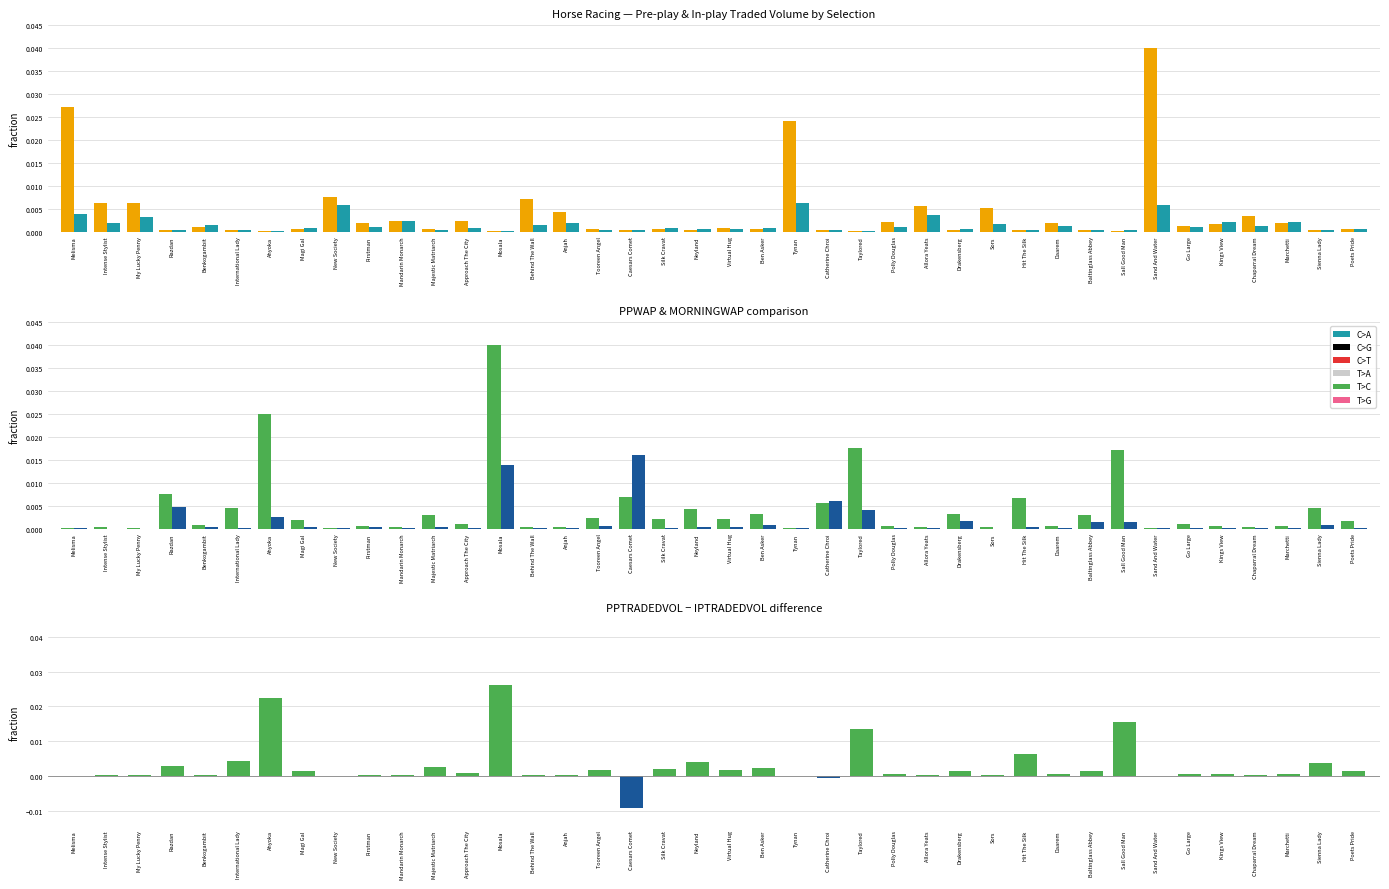

Is it true that PPTRADEDVOL−IPTRADEDVOL (pos) equals 0.0 at International Lady?

False